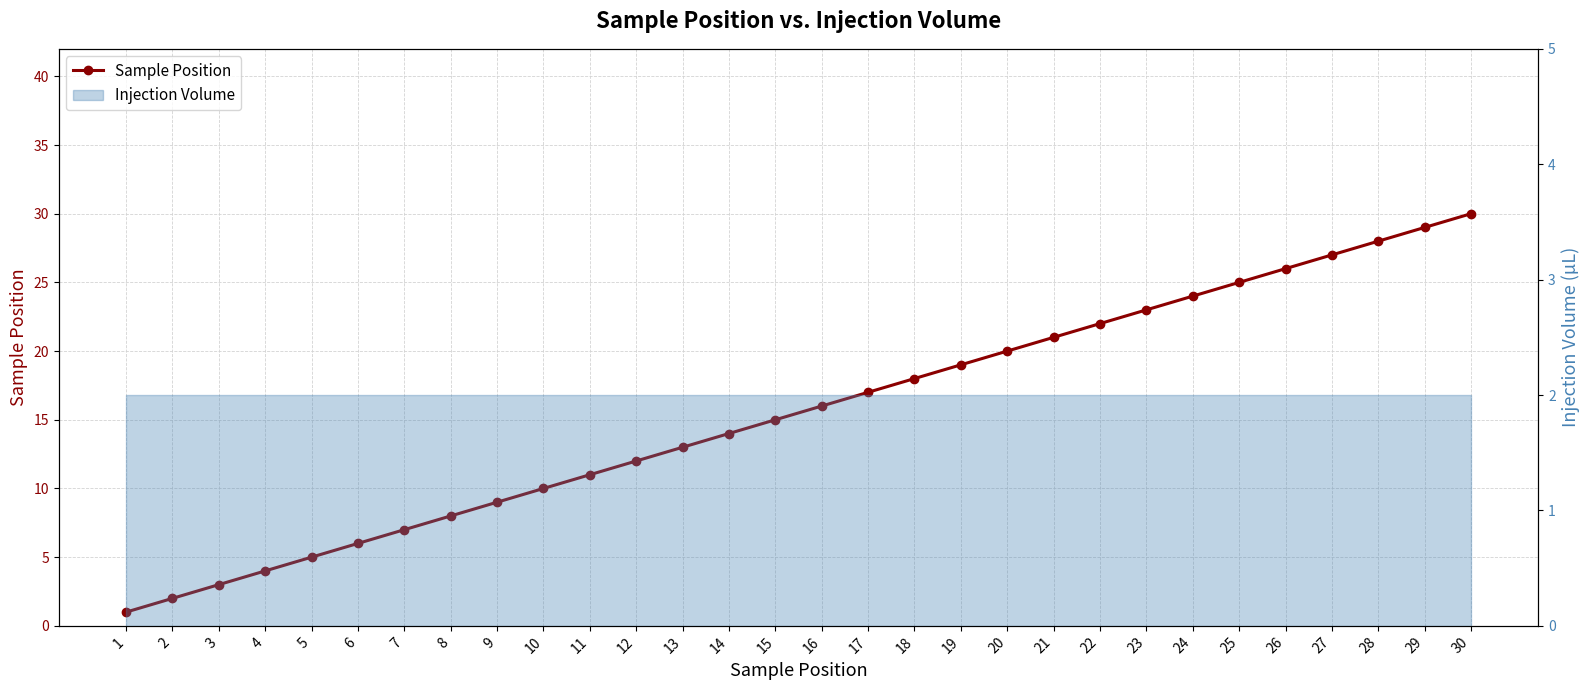

List the labels in order of value, largest first.

30, 29, 28, 27, 26, 25, 24, 23, 22, 21, 20, 19, 18, 17, 16, 15, 14, 13, 12, 11, 10, 9, 8, 7, 6, 5, 4, 3, 2, 1